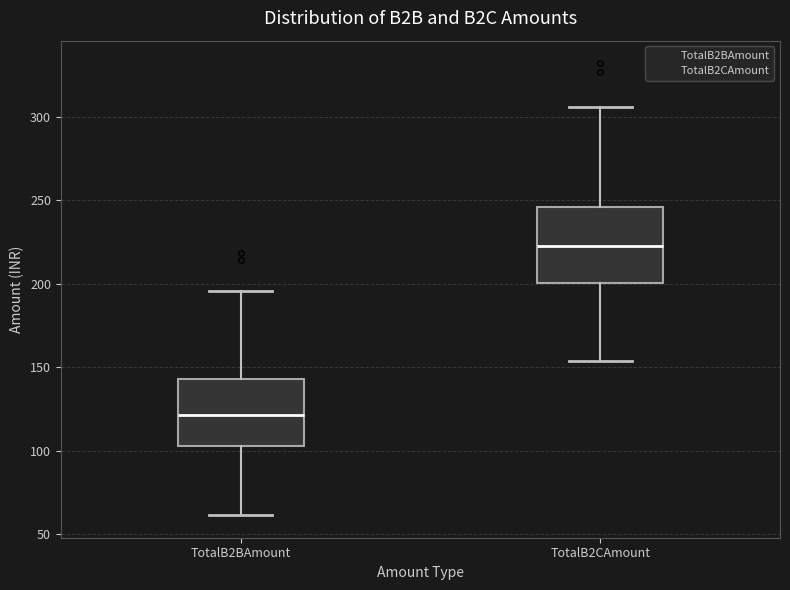

Which box's median line is the lowest?

TotalB2BAmount